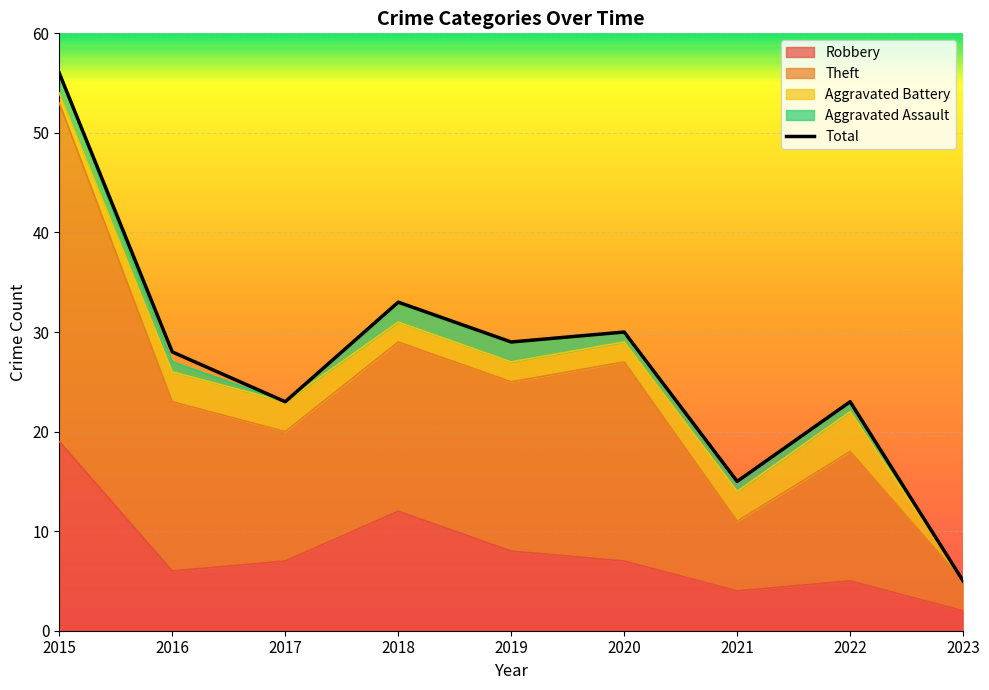

Reading right to left, extract all data points from this chart.

2023=5	2022=23	2021=15	2020=30	2019=29	2018=33	2017=23	2016=28	2015=56